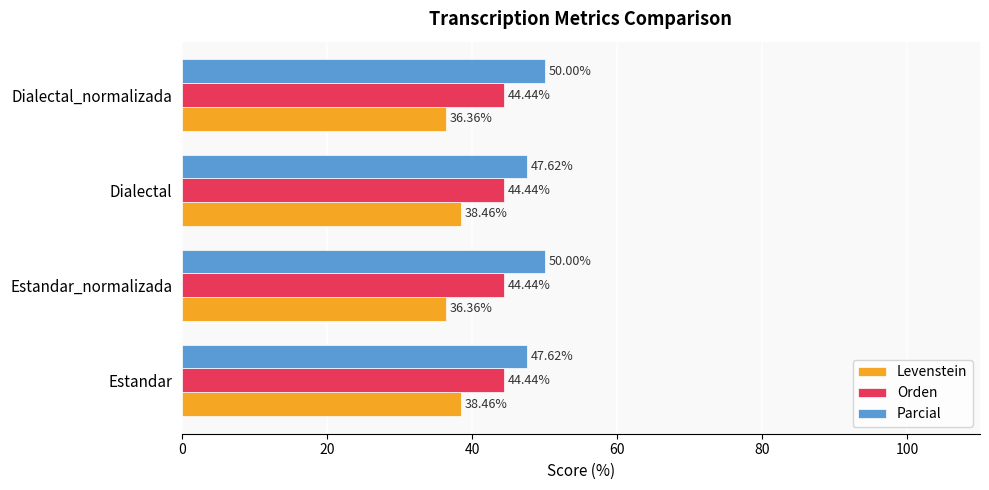

What are all the series names shown in the legend?

Levenstein, Orden, Parcial